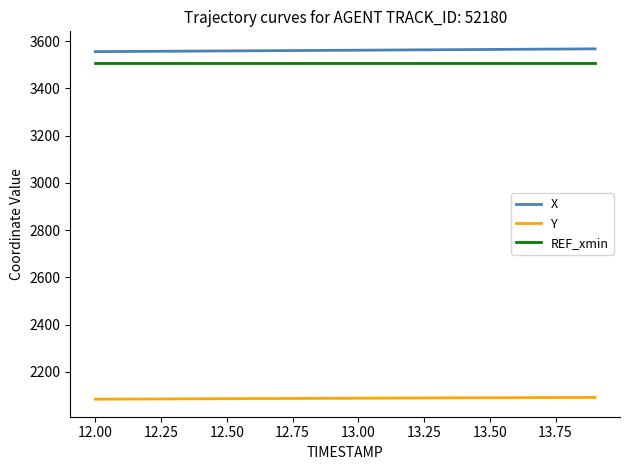

True or false: X and REF_xmin intersect in this chart.

False